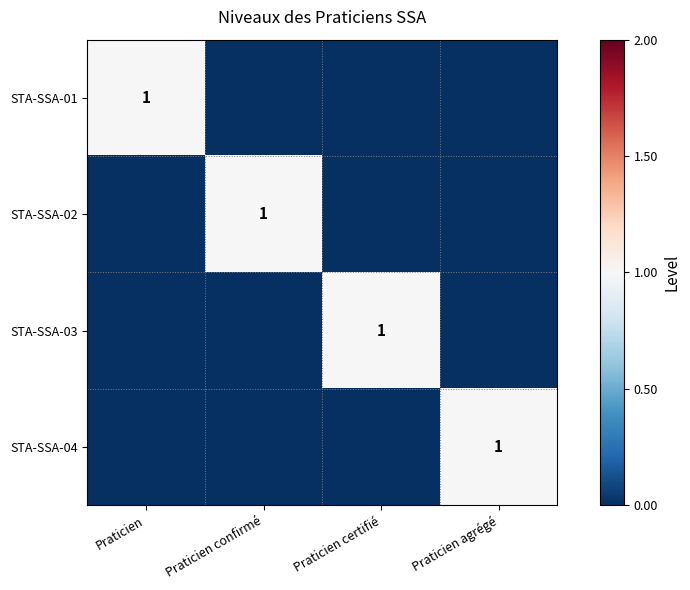

The STA-SSA-01 series shows 2 at Praticien. True or false?

False